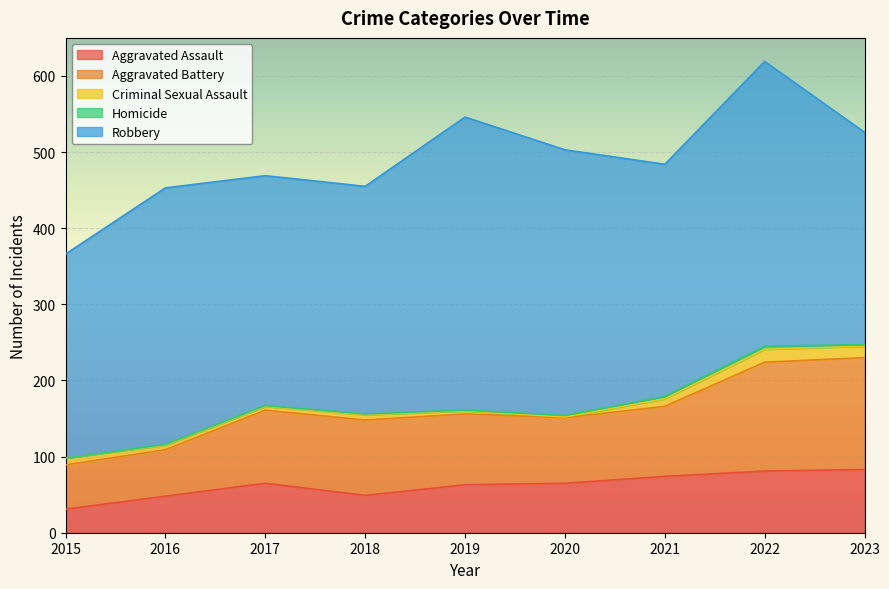

Does the chart display data point markers on the line(s)?

No